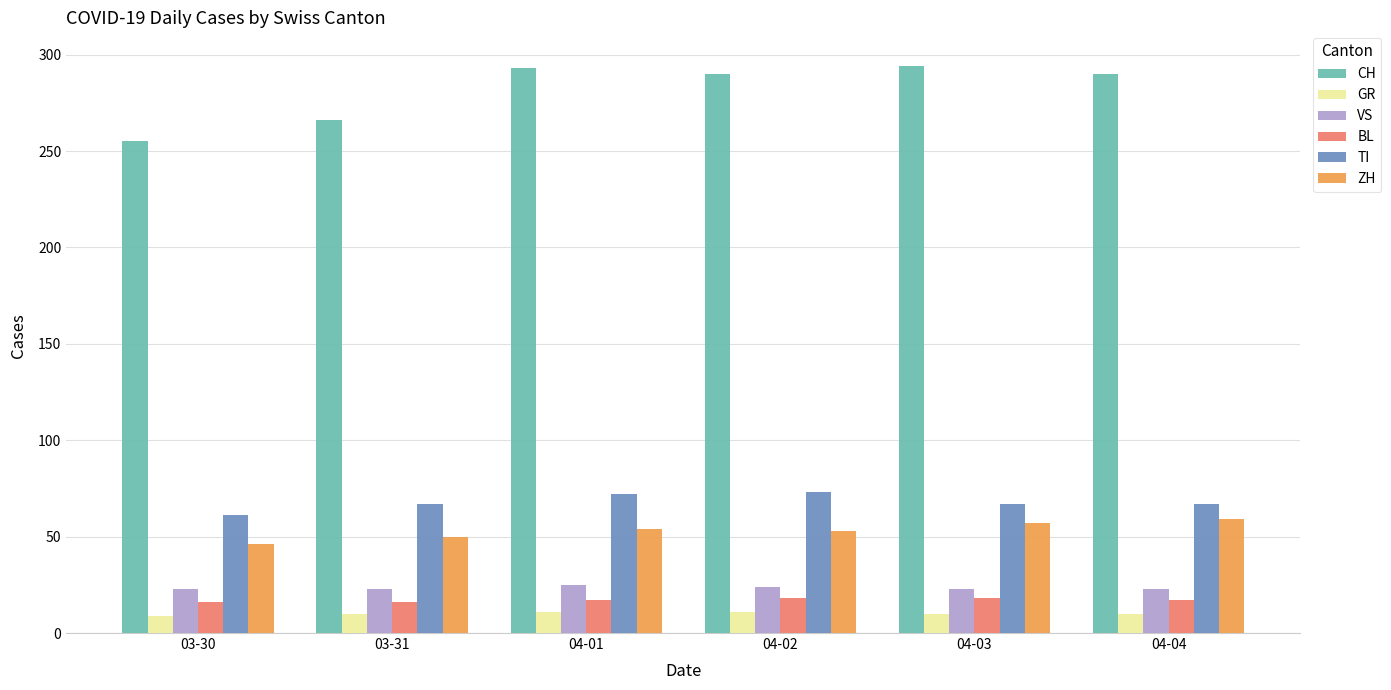

The value of GR at 03-31 is 10. True or false?

True